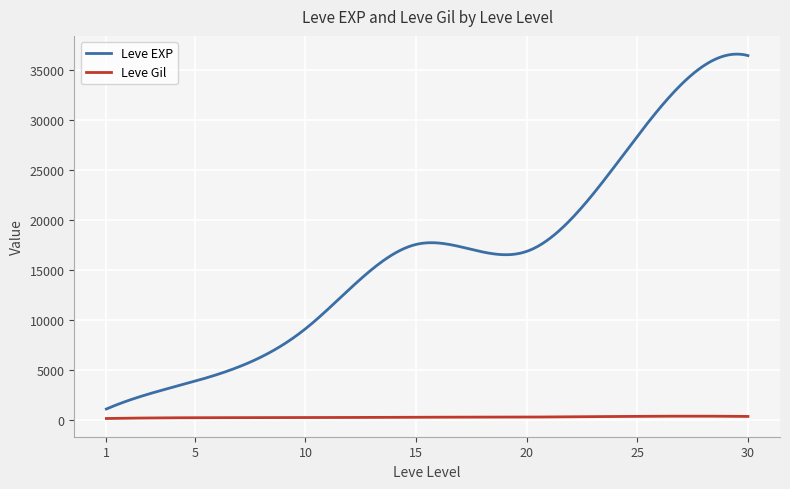

What is the maximum value for Leve Gil?

348.5